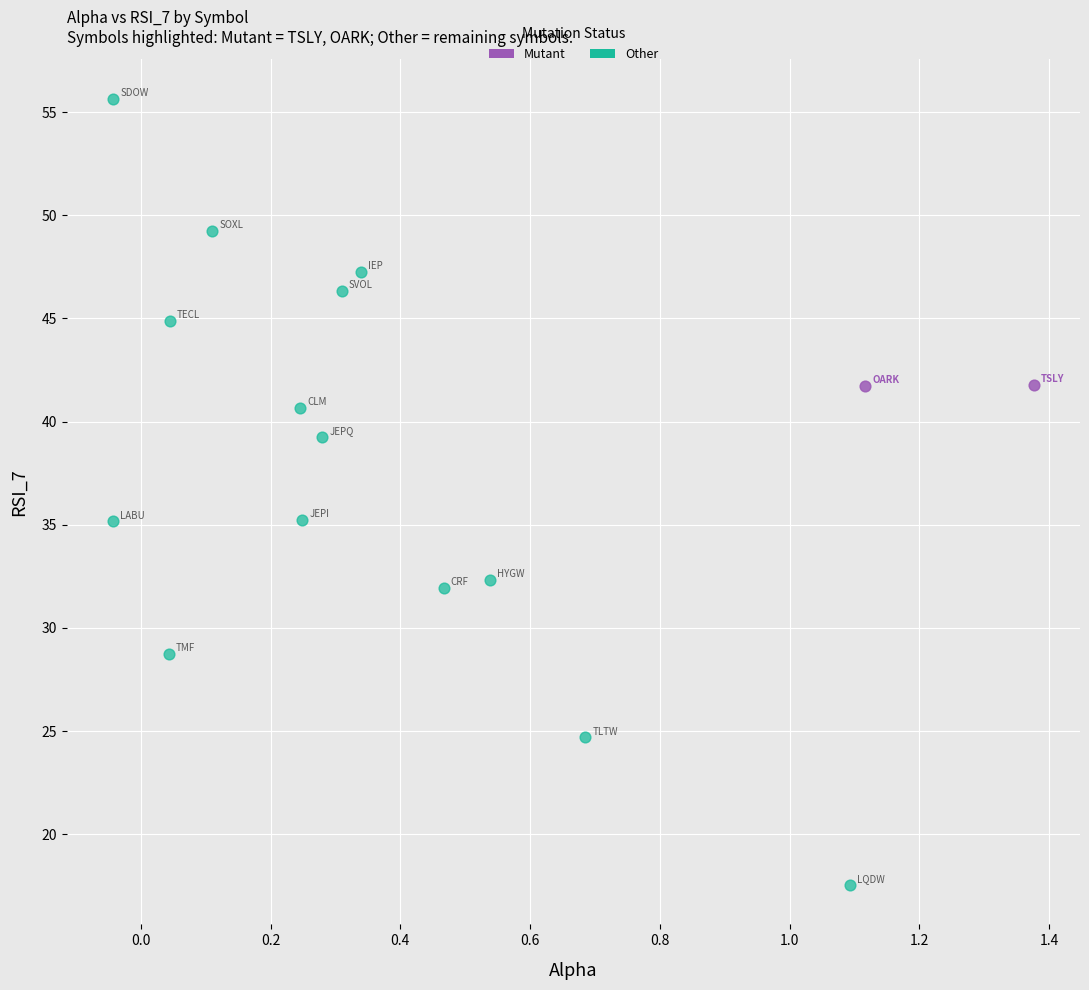

What are all the series names shown in the legend?

Mutant, Other